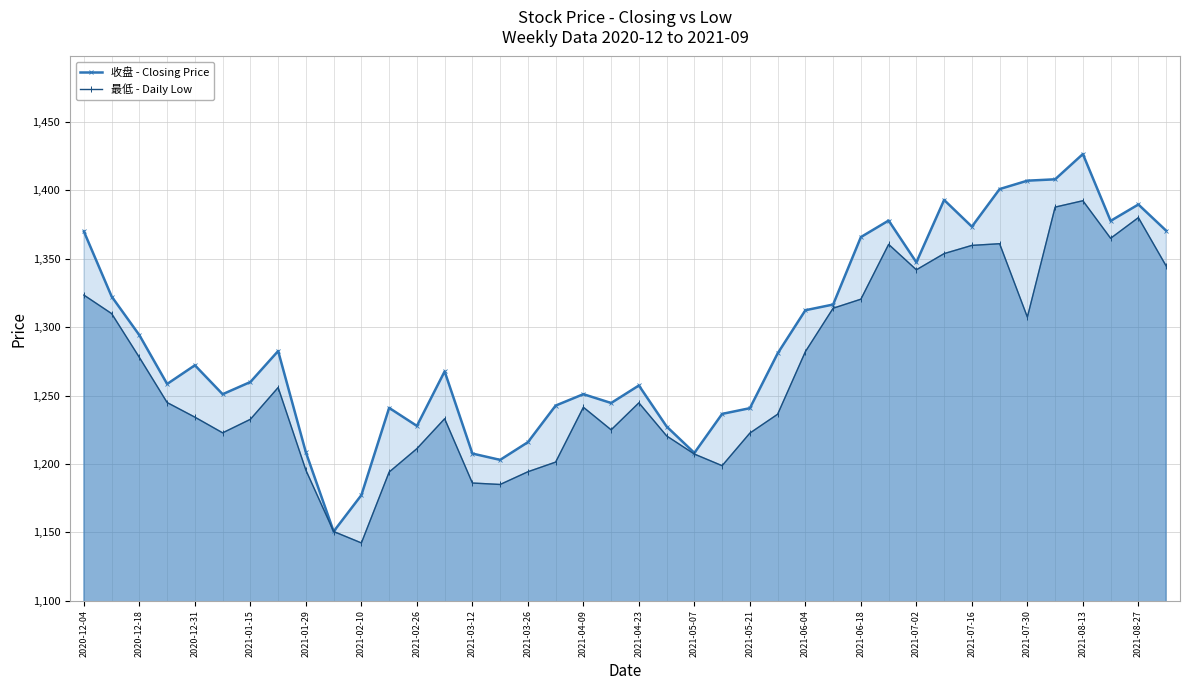

Rank the series by their maximum value, from lowest to highest.

最低 - Daily Low, 收盘 - Closing Price